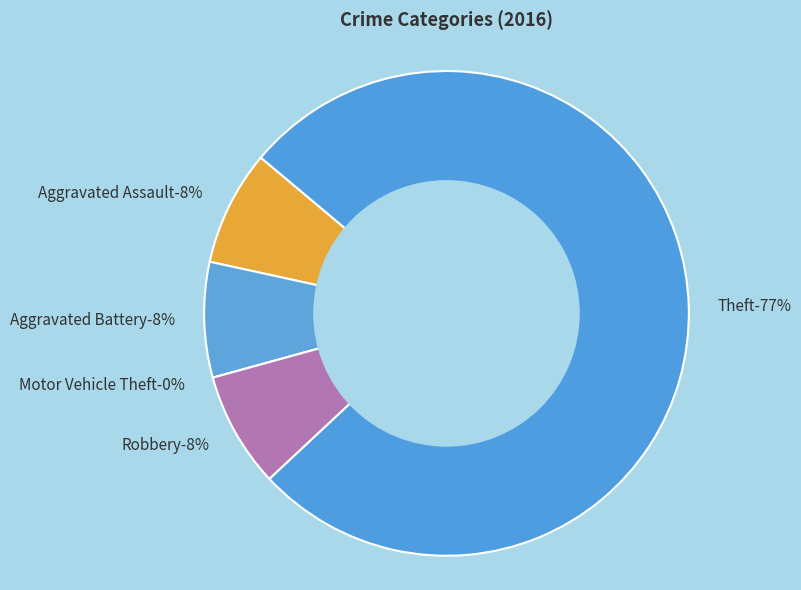

Count the number of slices in the pie.

5